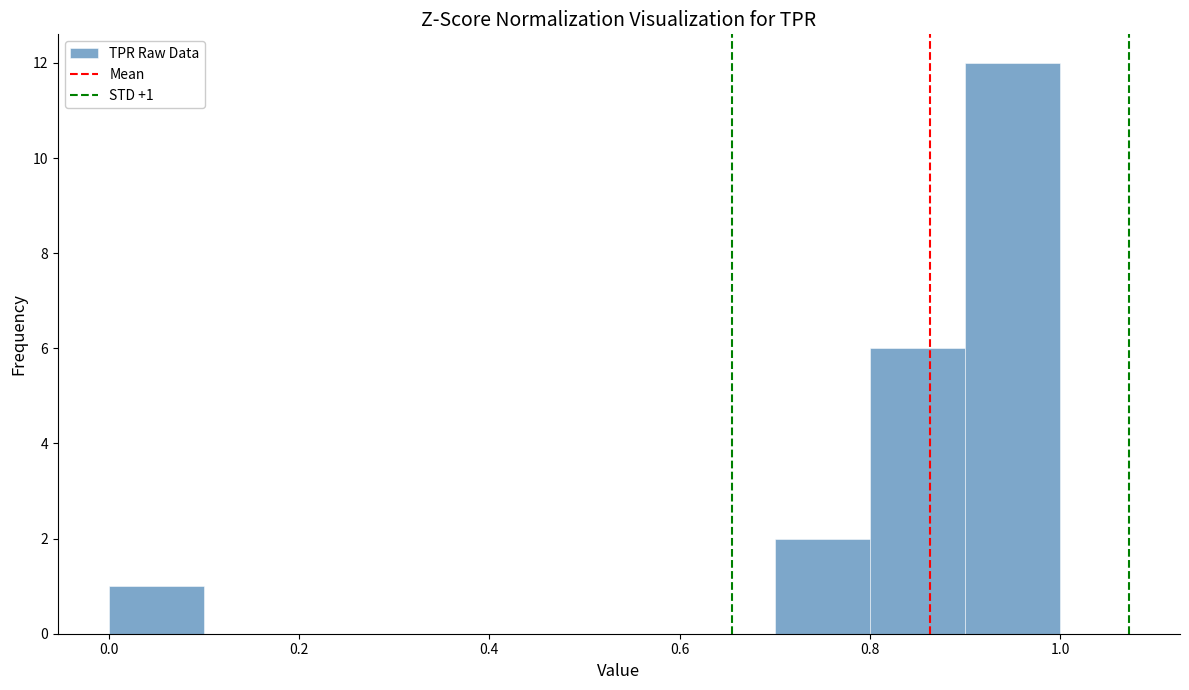

Over which range of the x-axis is the bar tallest?

0.9 to 1.0